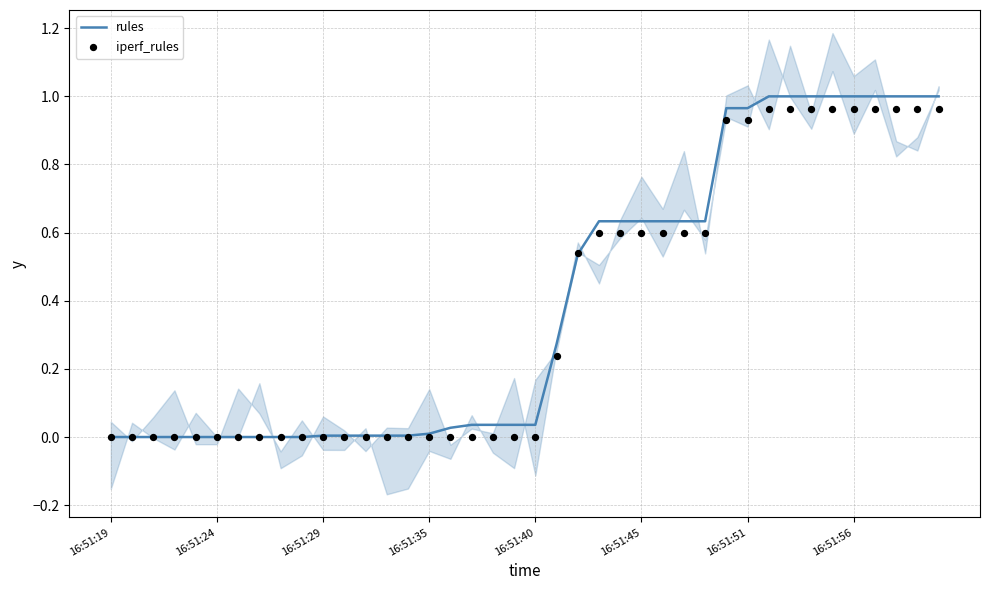

What are all the series names shown in the legend?

rules, iperf_rules